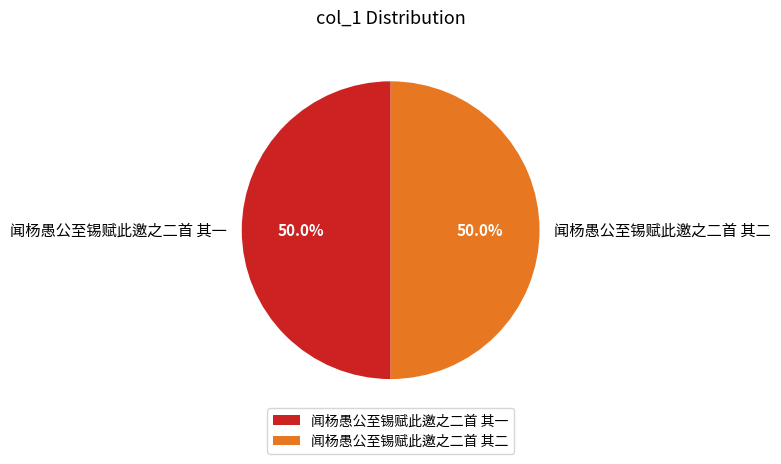

To the nearest percent, what percentage of the pie is 闻杨愚公至锡赋此邀之二首 其二?

50%